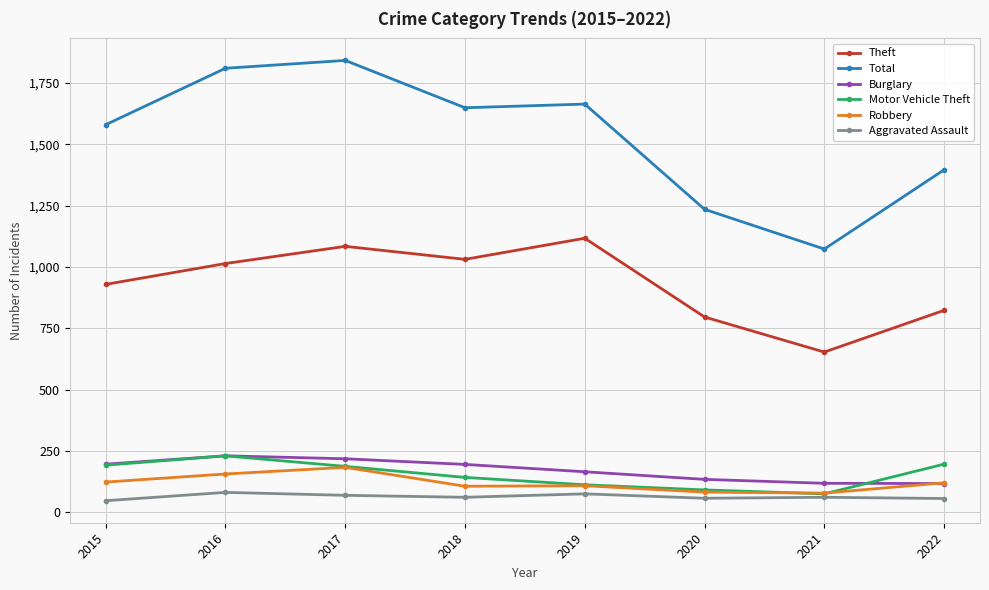

What is the total value across all series at 2019?

3241